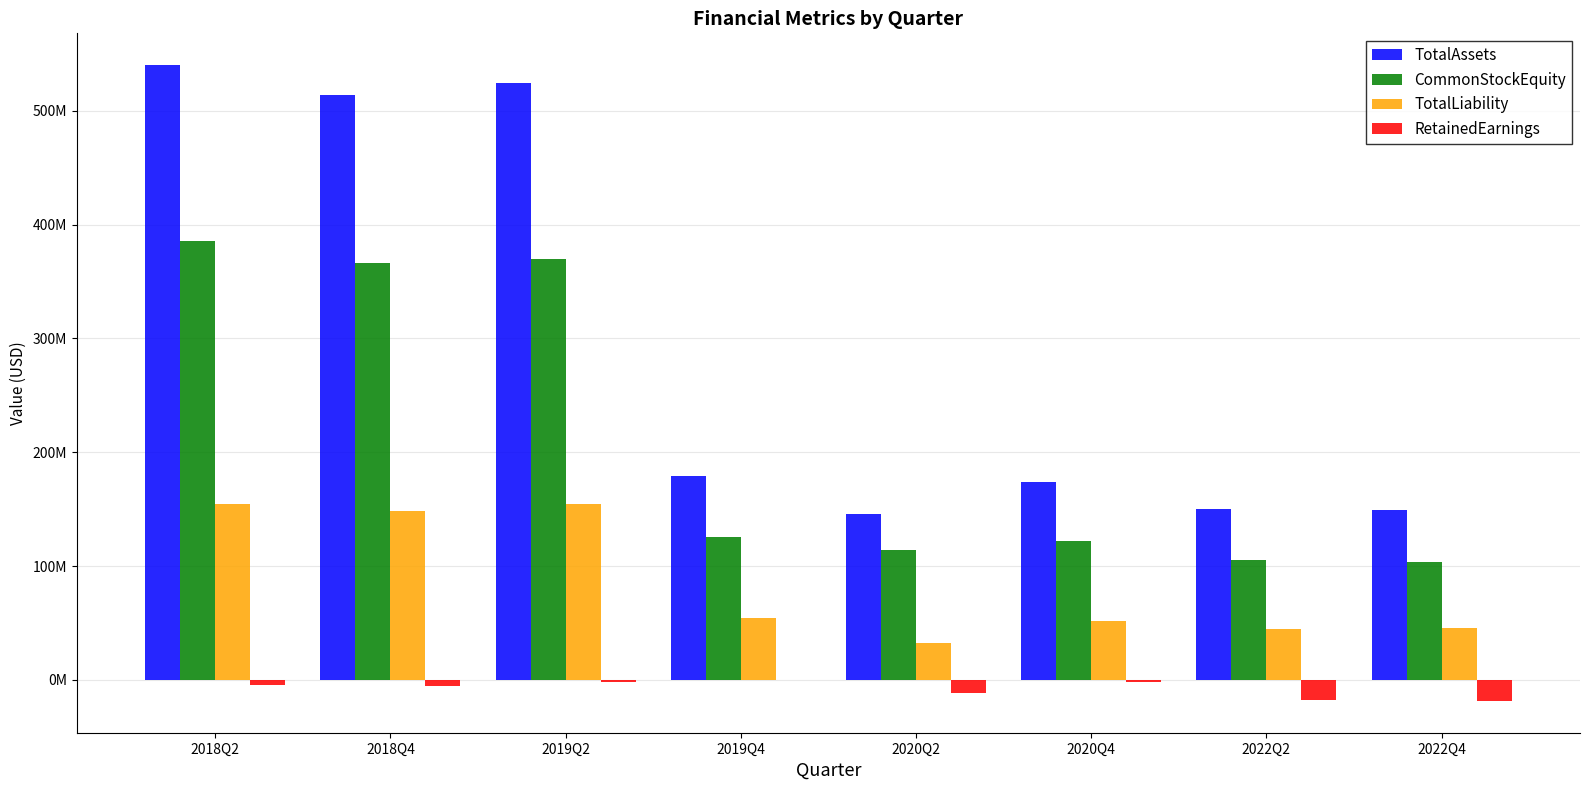

What are all the series names shown in the legend?

TotalAssets, CommonStockEquity, TotalLiability, RetainedEarnings